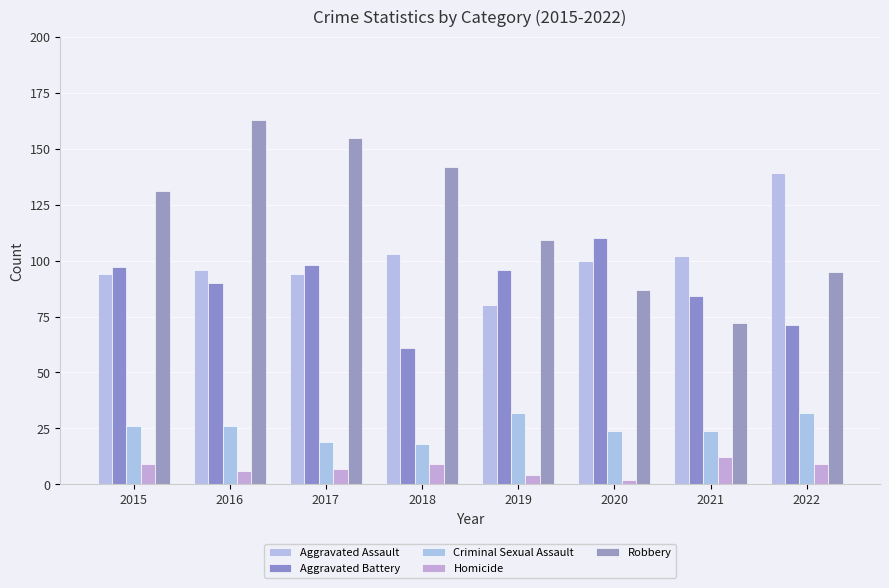

Reading left to right, list all the values displayed in this chart.

Aggravated Assault: 2015=94	2016=96	2017=94	2018=103	2019=80	2020=100	2021=102	2022=139
Aggravated Battery: 2015=97	2016=90	2017=98	2018=61	2019=96	2020=110	2021=84	2022=71
Criminal Sexual Assault: 2015=26	2016=26	2017=19	2018=18	2019=32	2020=24	2021=24	2022=32
Homicide: 2015=9	2016=6	2017=7	2018=9	2019=4	2020=2	2021=12	2022=9
Robbery: 2015=131	2016=163	2017=155	2018=142	2019=109	2020=87	2021=72	2022=95